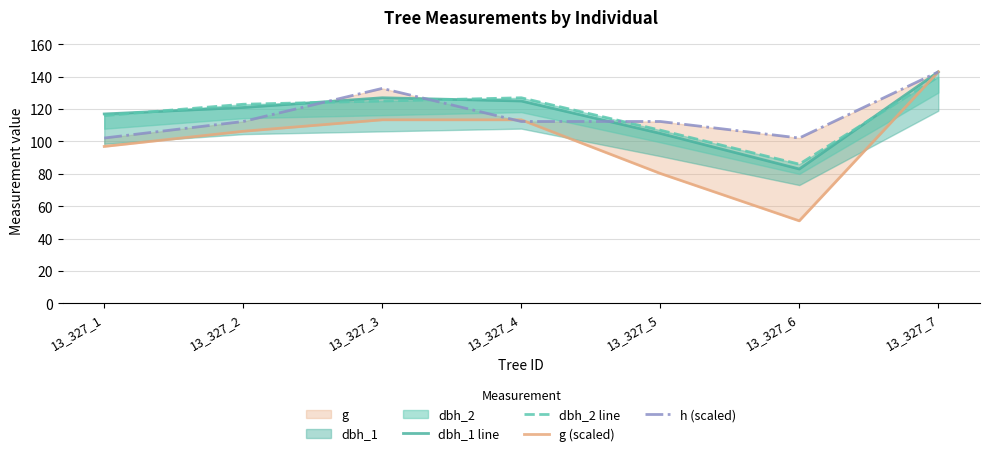

Which series ends up on top after the final intersection of dbh_1 line and h (scaled)?

h (scaled)